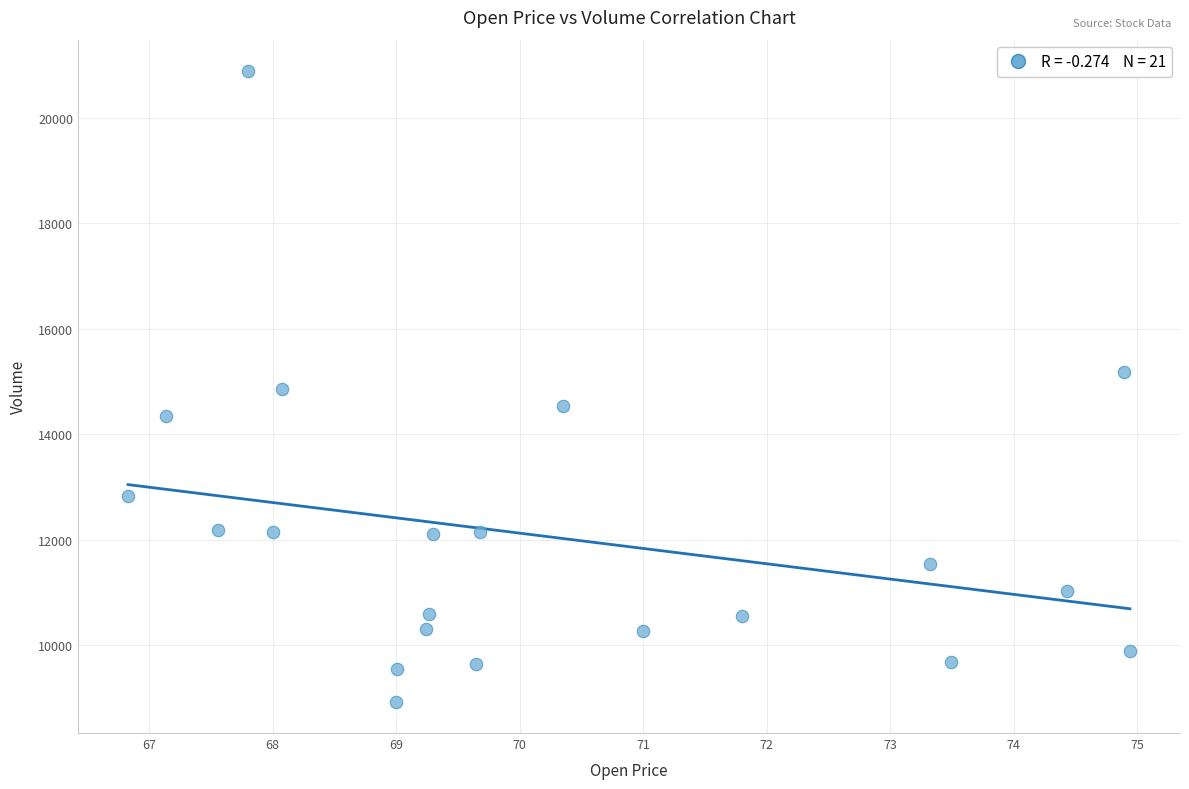

What is the range of X values (max minus min)?

8.1